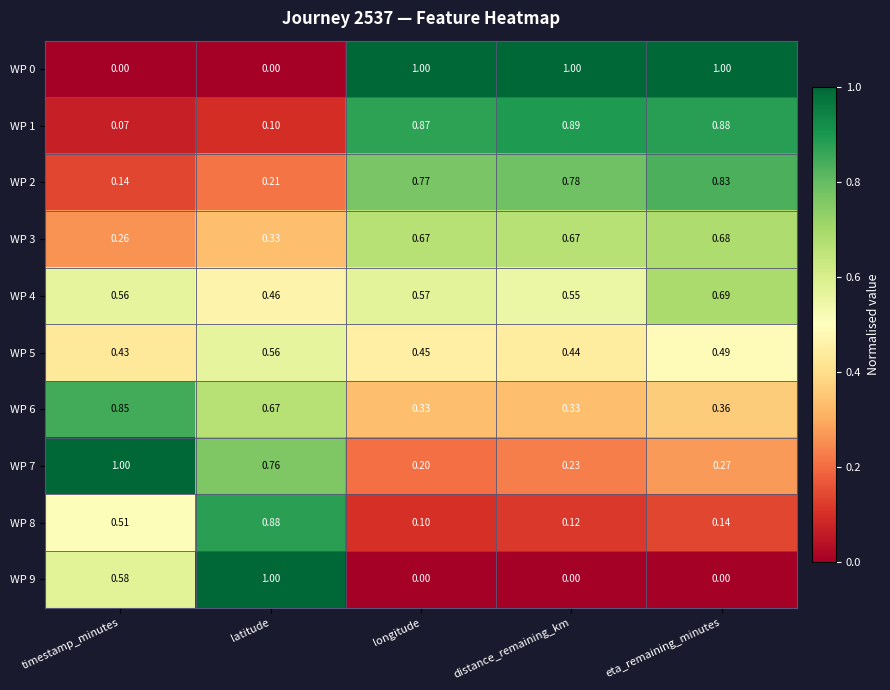

List the labels in order of WP 1 value, largest first.

distance_remaining_km, eta_remaining_minutes, longitude, latitude, timestamp_minutes